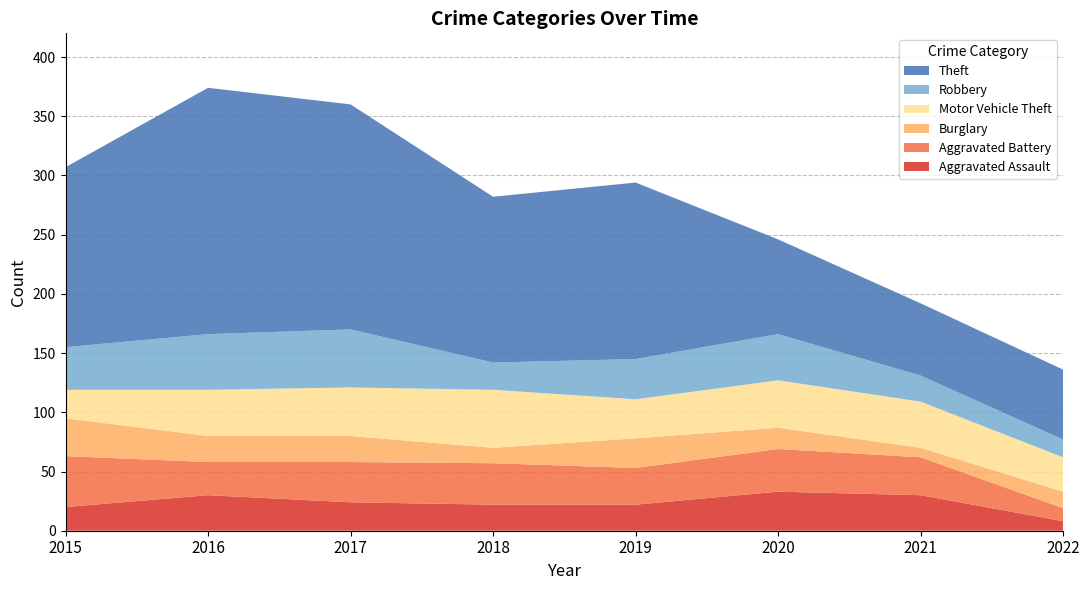

Reading left to right, transcribe all the data shown in this chart.

Aggravated Assault: 2015=20	2016=30	2017=24	2018=22	2019=22	2020=33	2021=30	2022=8
Aggravated Battery: 2015=43	2016=28	2017=34	2018=35	2019=31	2020=36	2021=32	2022=11
Burglary: 2015=32	2016=22	2017=22	2018=13	2019=25	2020=18	2021=8	2022=14
Motor Vehicle Theft: 2015=24	2016=39	2017=41	2018=49	2019=33	2020=40	2021=39	2022=29
Robbery: 2015=36	2016=47	2017=49	2018=23	2019=34	2020=39	2021=22	2022=15
Theft: 2015=152	2016=208	2017=190	2018=140	2019=149	2020=80	2021=61	2022=59